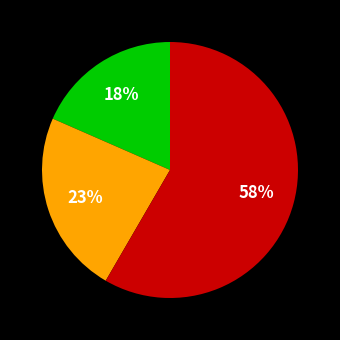

To the nearest percent, what is the difference between the largest and smallest slice percentages?

40%